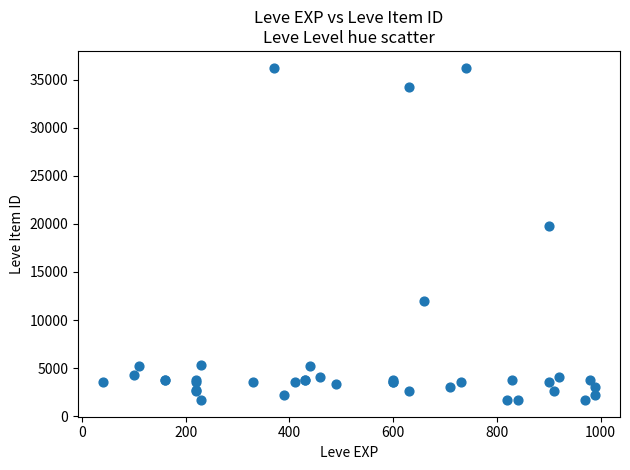

What Y value in the scatter plot is closest to 18967?

19744